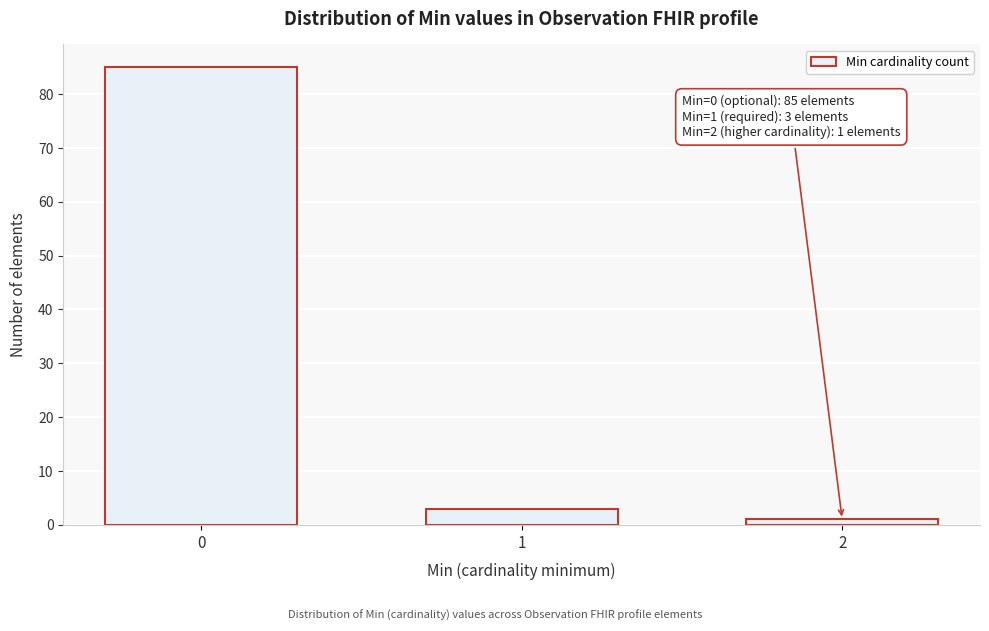

Reading left to right, transcribe all the data shown in this chart.

85	3	1